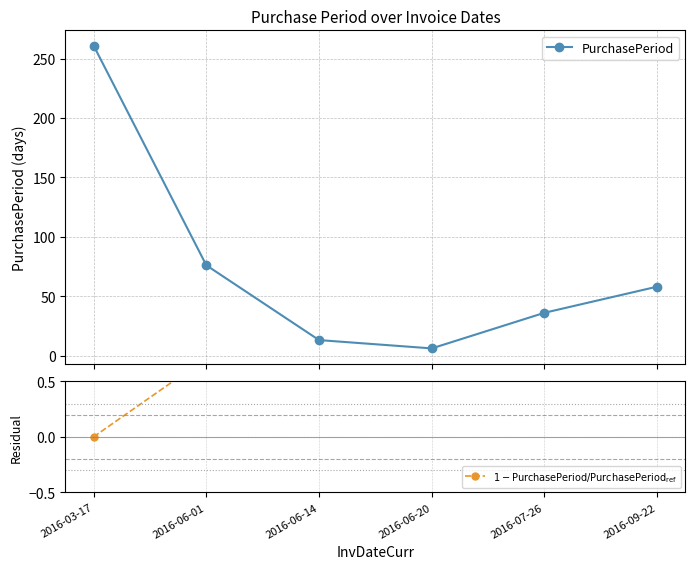

Reading right to left, transcribe all the data shown in this chart.

PurchasePeriod: 2016-09-22=58.0	2016-07-26=36.0	2016-06-20=6.0	2016-06-14=13.0	2016-06-01=76.0	2016-03-17=261.0
$1 - \mathrm{PurchasePeriod} / \mathrm{PurchasePeriod_{ref}}$: 2016-09-22=0.8	2016-07-26=0.9	2016-06-20=1.0	2016-06-14=1.0	2016-06-01=0.7	2016-03-17=0.0